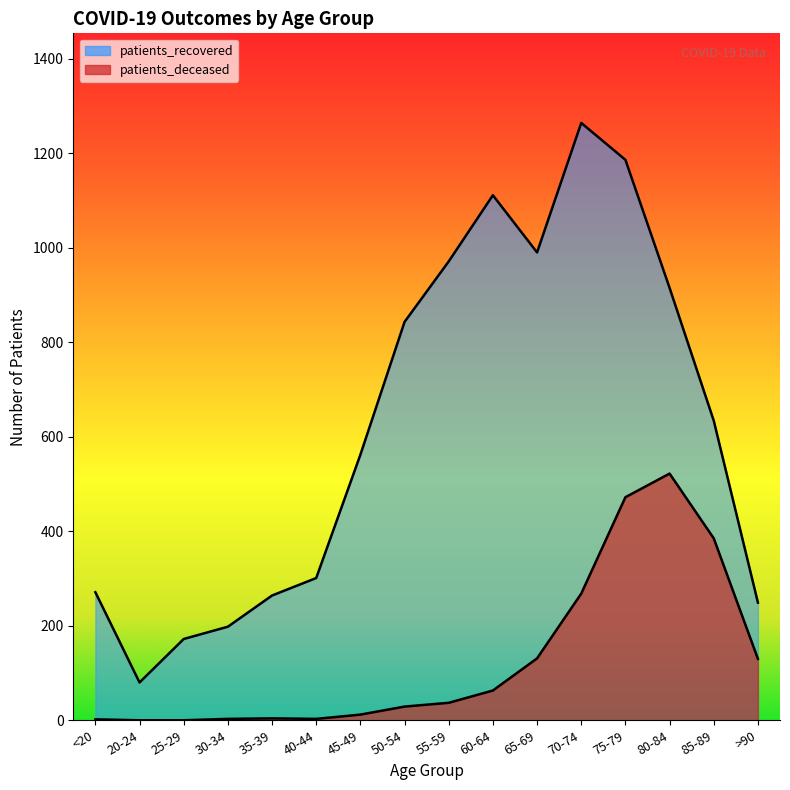

What is the total value across all series at 85-89?

1019